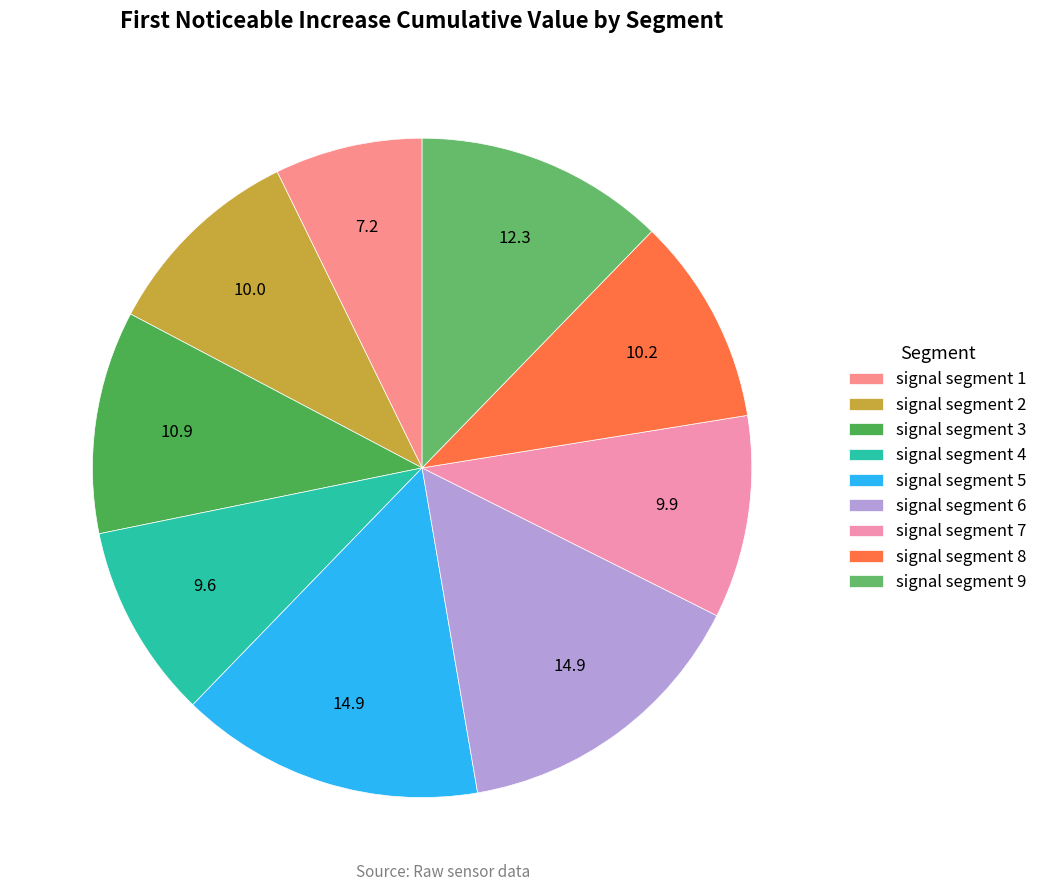

What is the largest slice in the pie chart?

signal segment 5